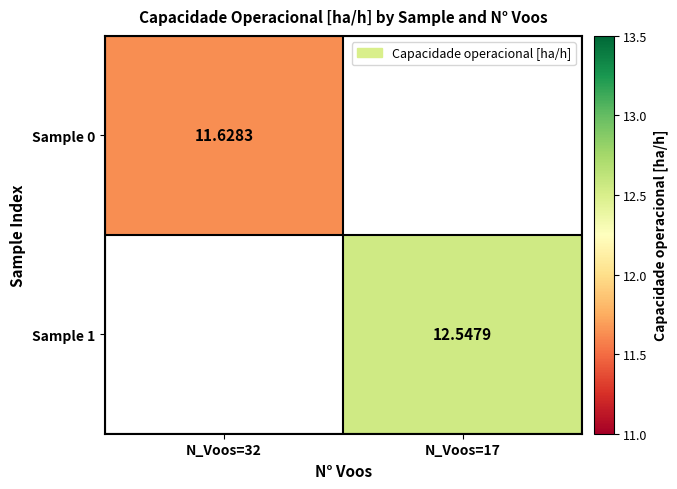

List the labels in order of Sample 0 value, largest first.

N_Voos=32, N_Voos=17